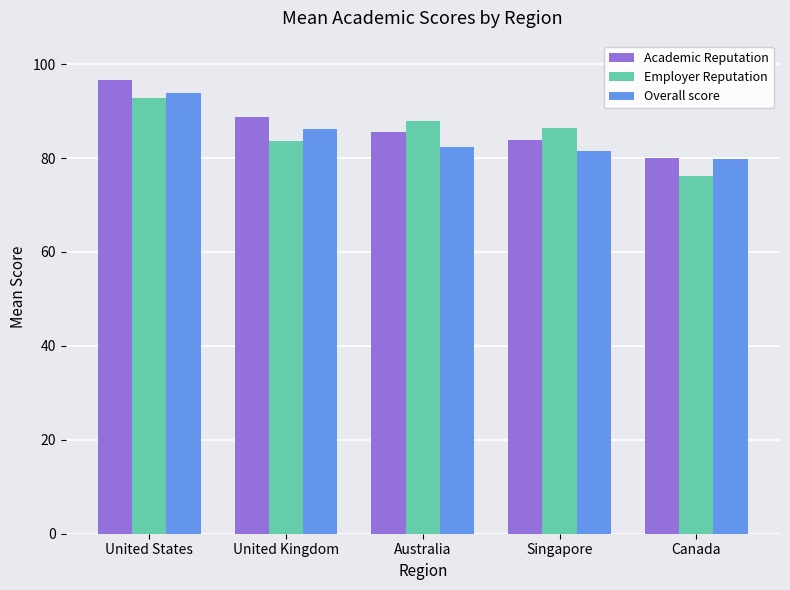

List the series in order of their peak value, lowest first.

Employer Reputation, Overall score, Academic Reputation